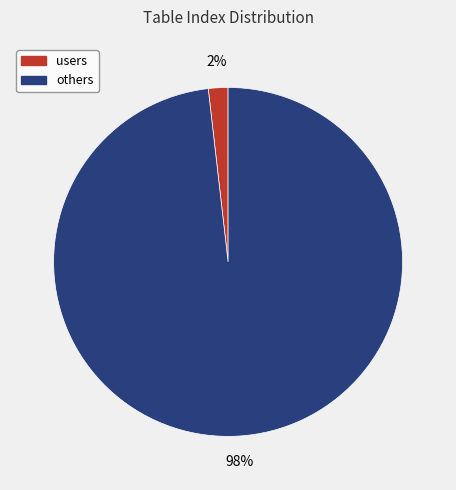

To the nearest percent, what is the average slice percentage?

50%